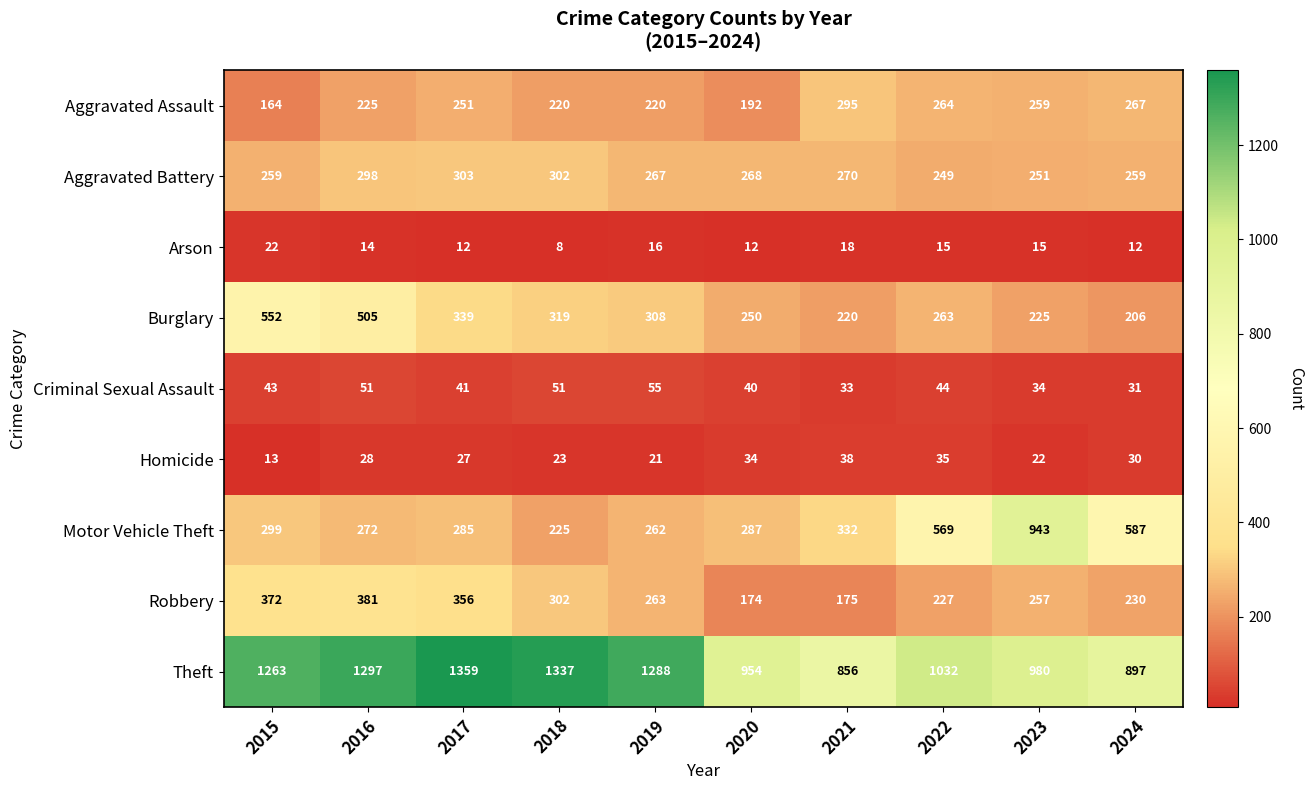

What is the average value of the Motor Vehicle Theft series?

406